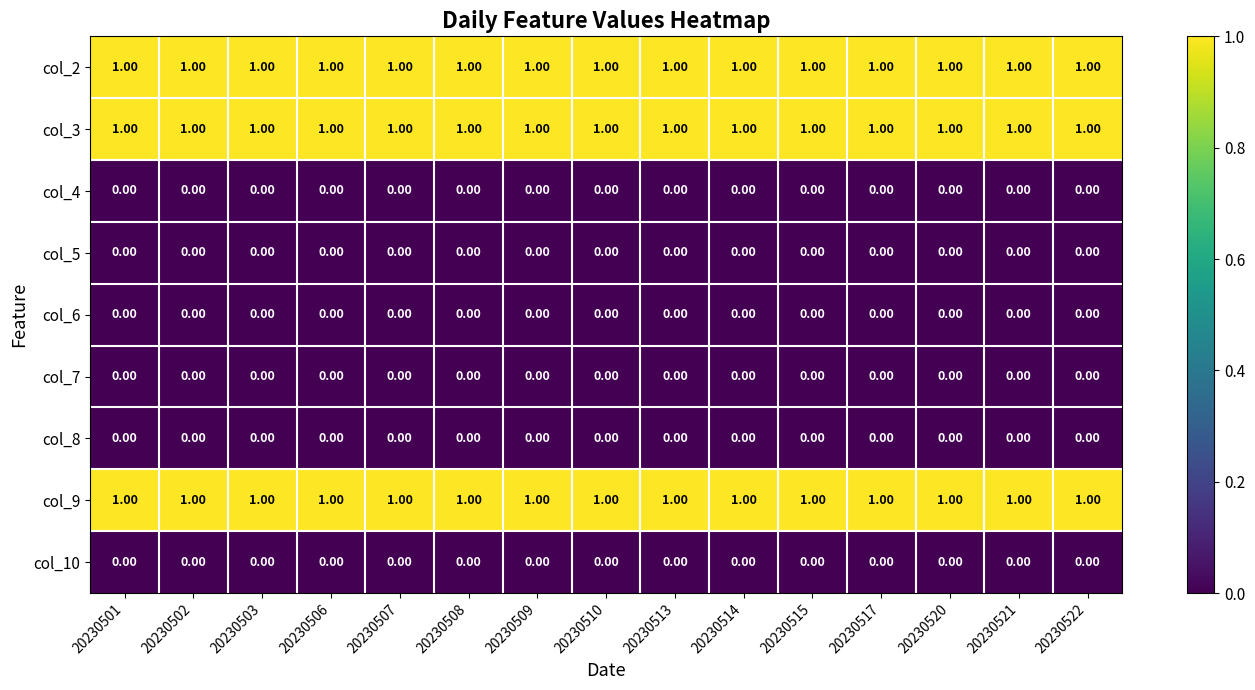

What is the sum of all col_9 values?

15